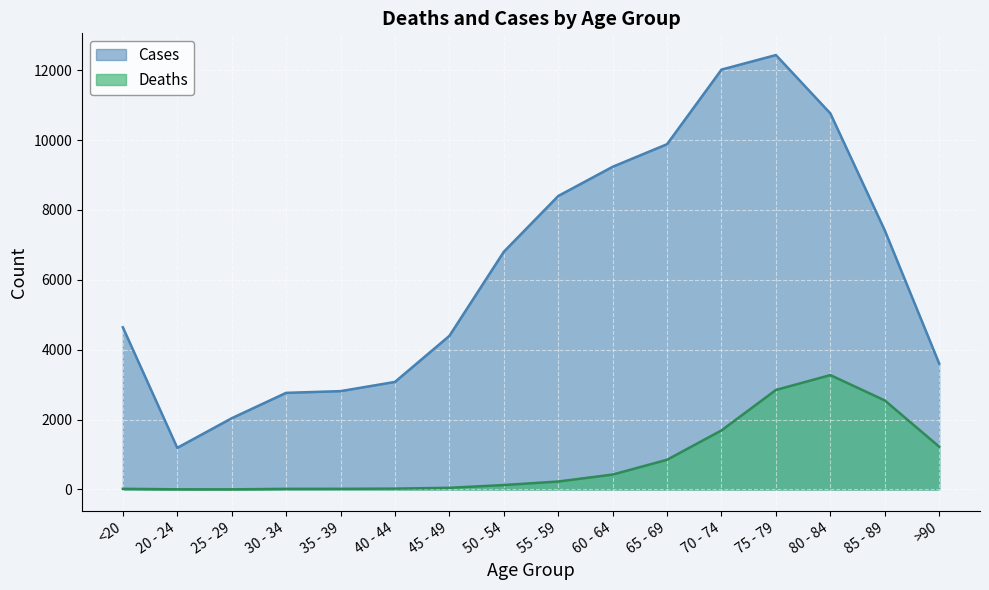

What is the difference between the Cases values at 70 - 74 and 20 - 24?

10827